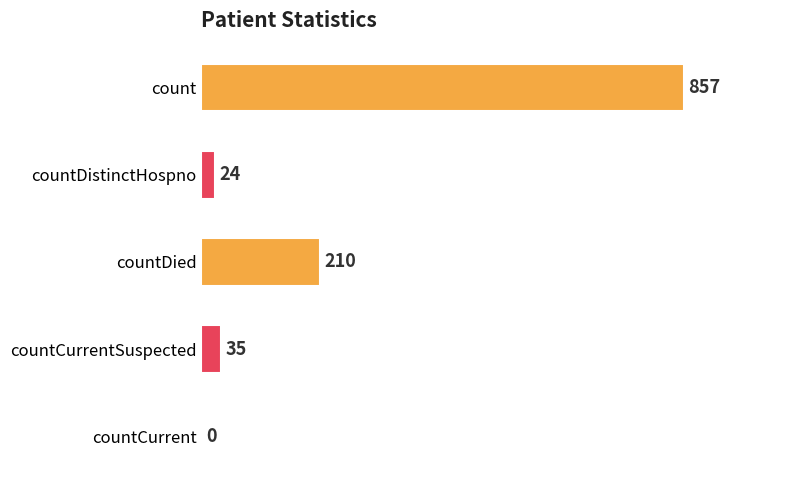

At which label is the value closest to 428?

countDied